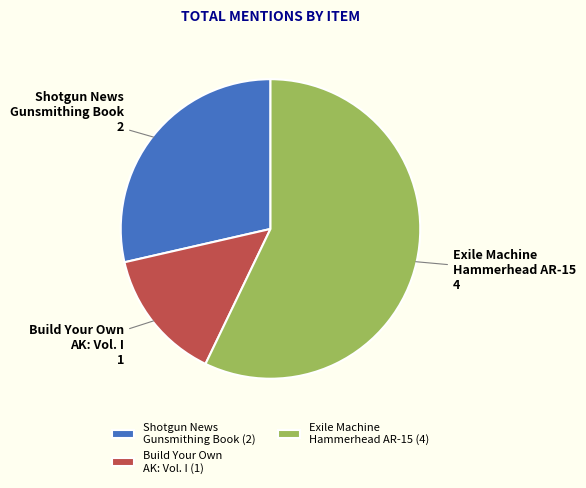

Count the number of slices in the pie.

3